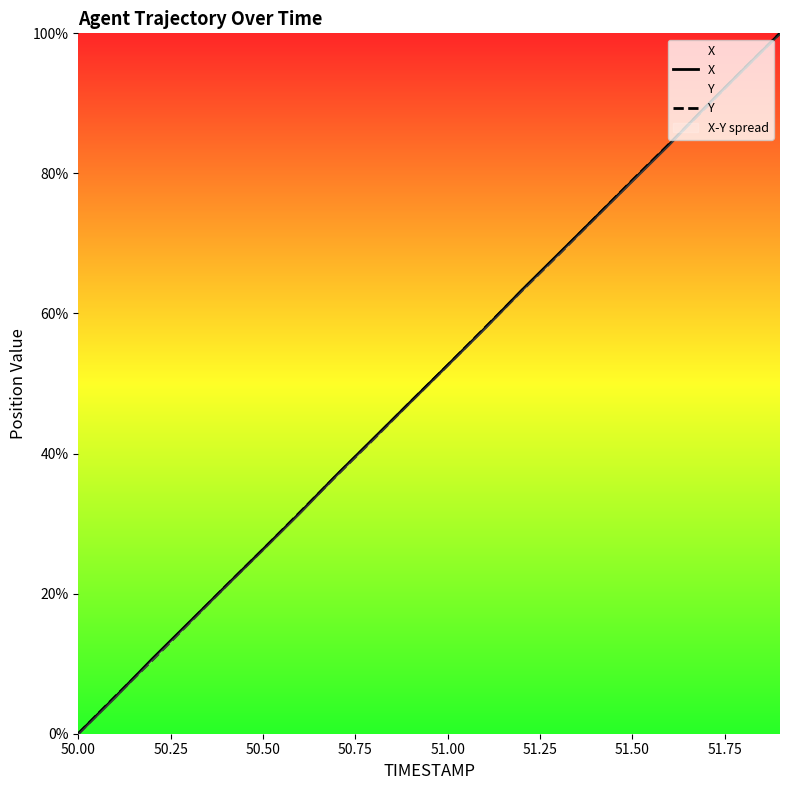

Which series has the largest total across all categories?

X